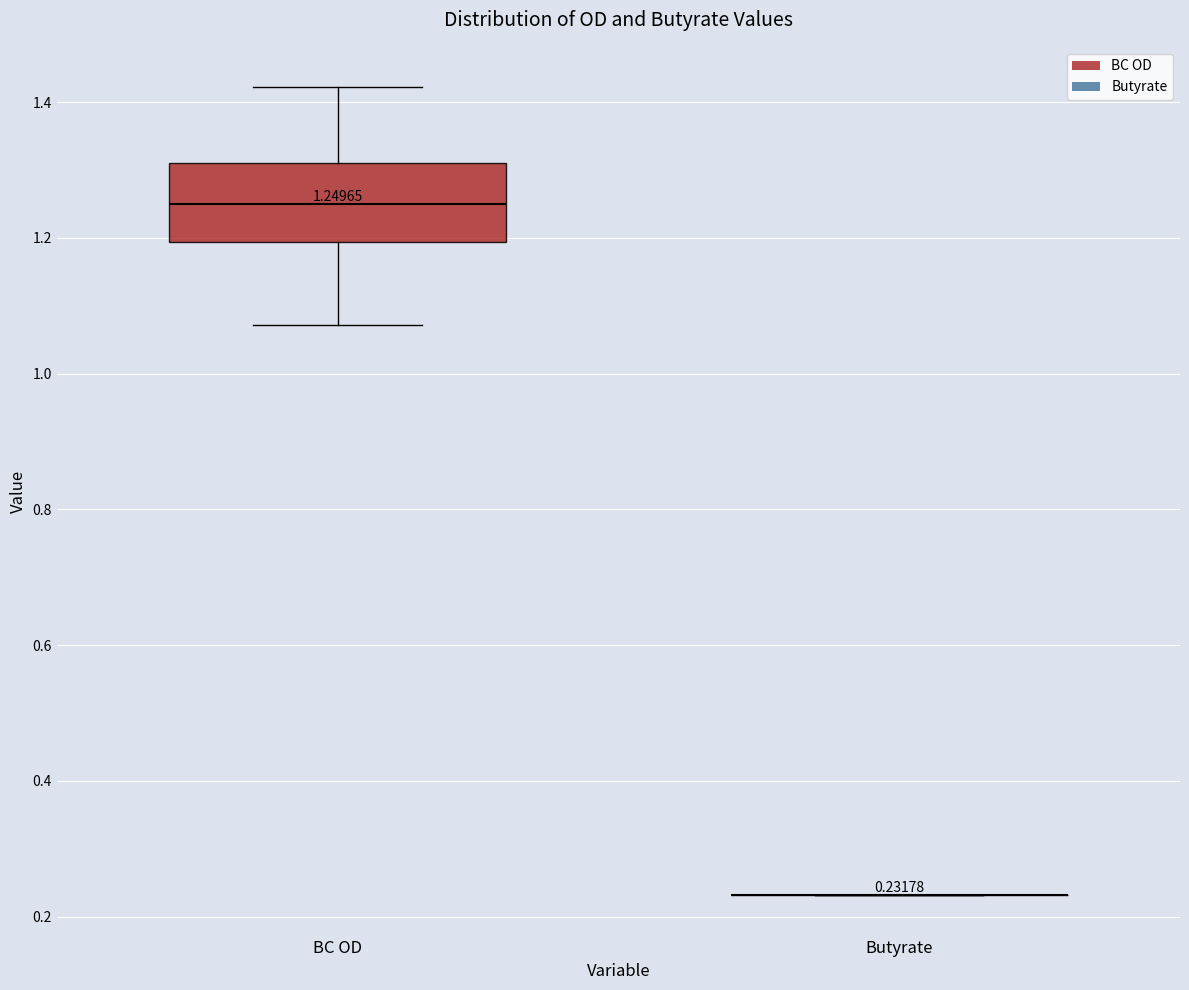

Comparing the boxes themselves (not the whiskers), which one is the tallest?

BC OD